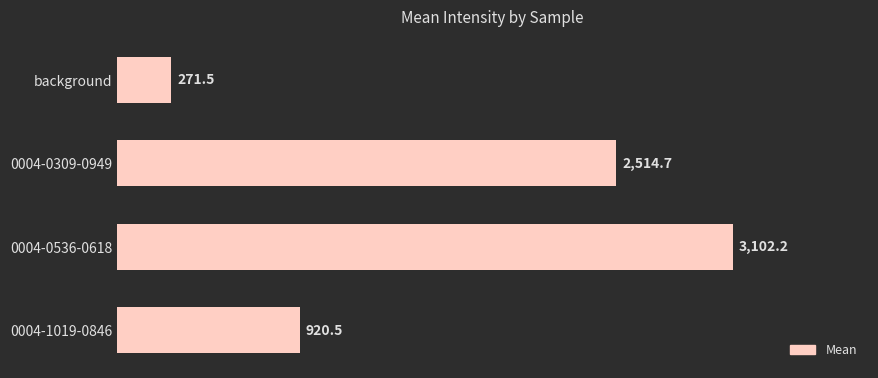

What is the greatest value displayed?

3102.2